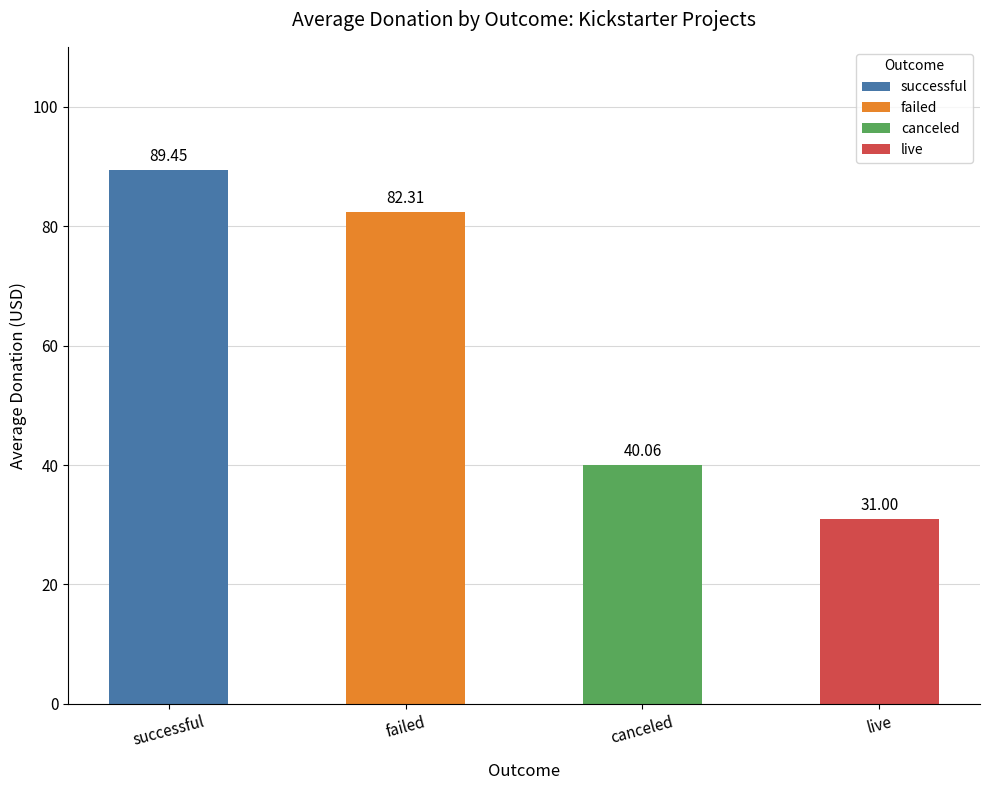

At which label does the data first exceed 82?

successful